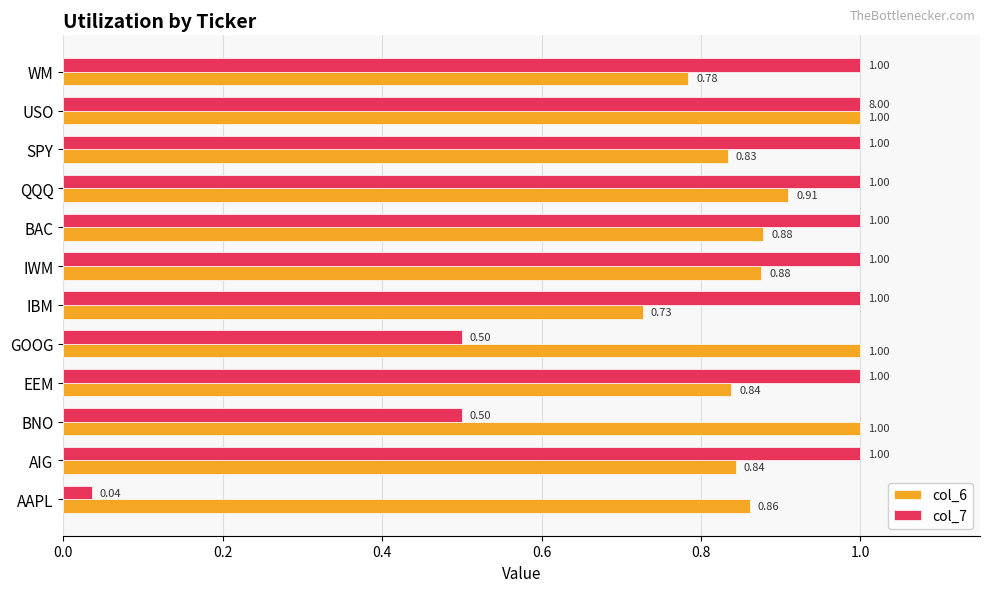

What is the difference between the maximum and minimum values in the col_6 series?

0.3